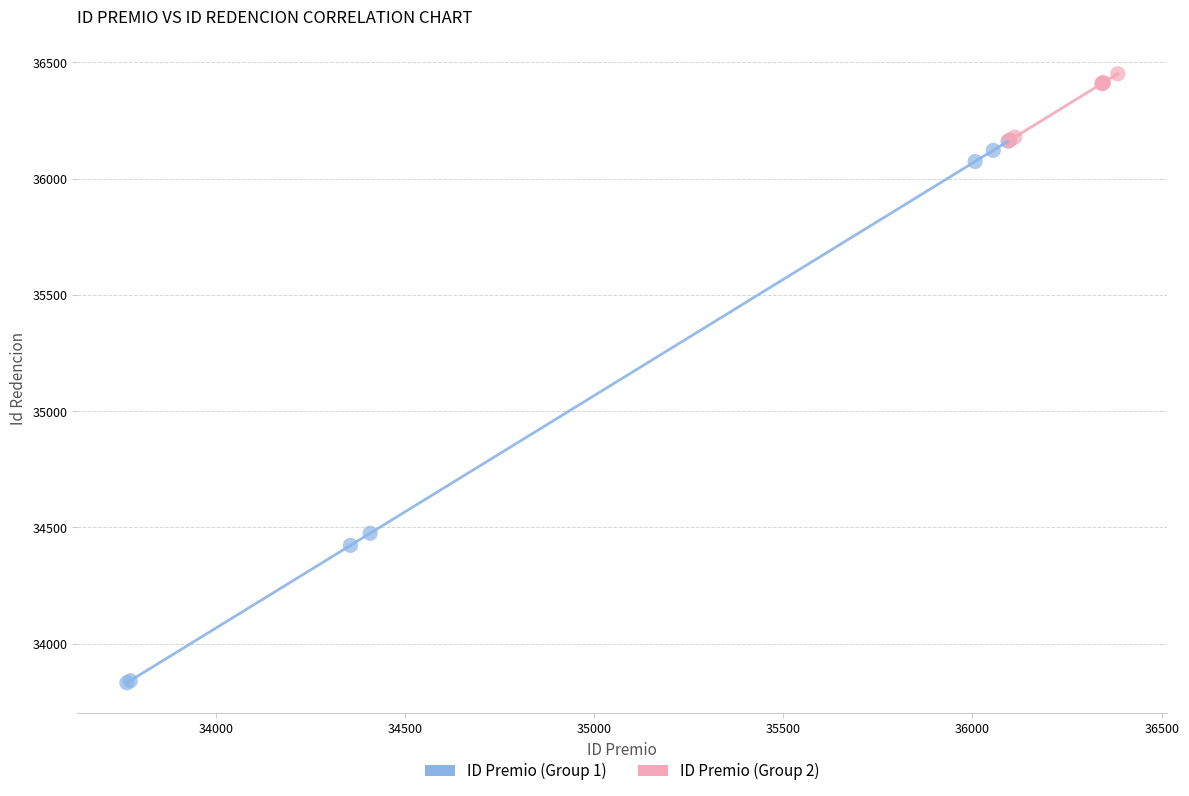

What are all the series names shown in the legend?

ID Premio (Group 1), ID Premio (Group 2)